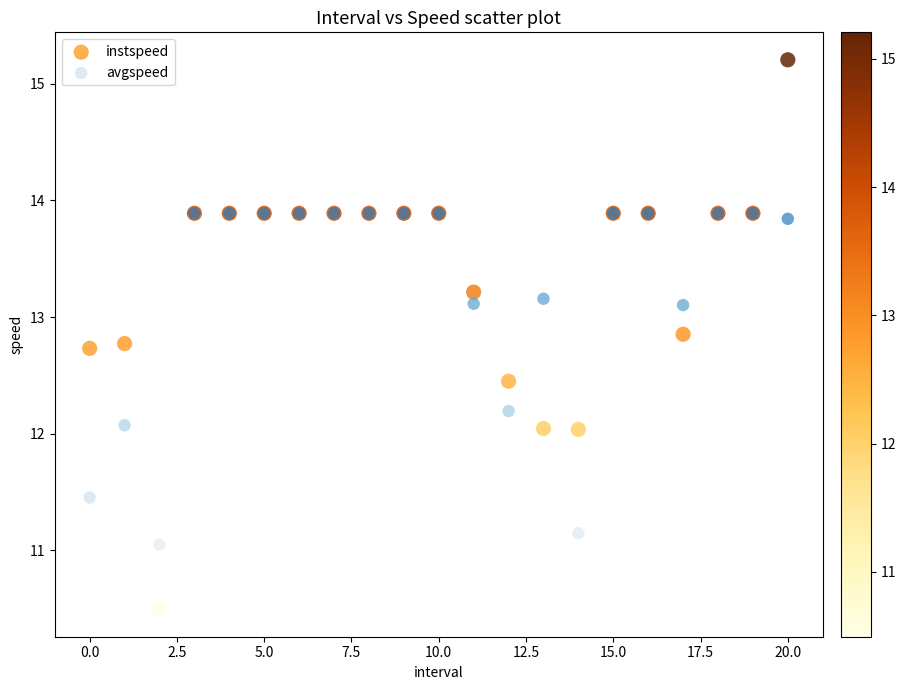

What are all the series names shown in the legend?

instspeed, avgspeed